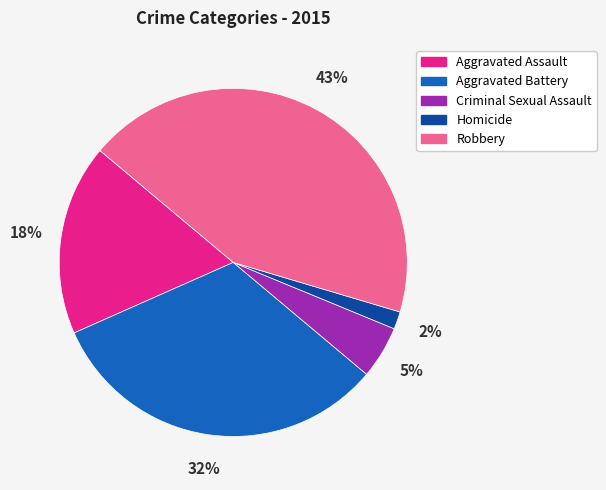

How many segments does this pie chart have?

5